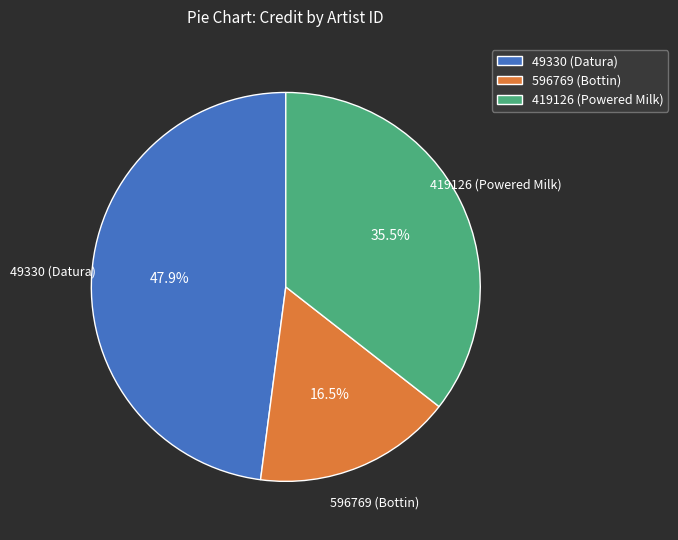

Rank the categories by value from lowest to highest.

596769 (Bottin), 419126 (Powered Milk), 49330 (Datura)